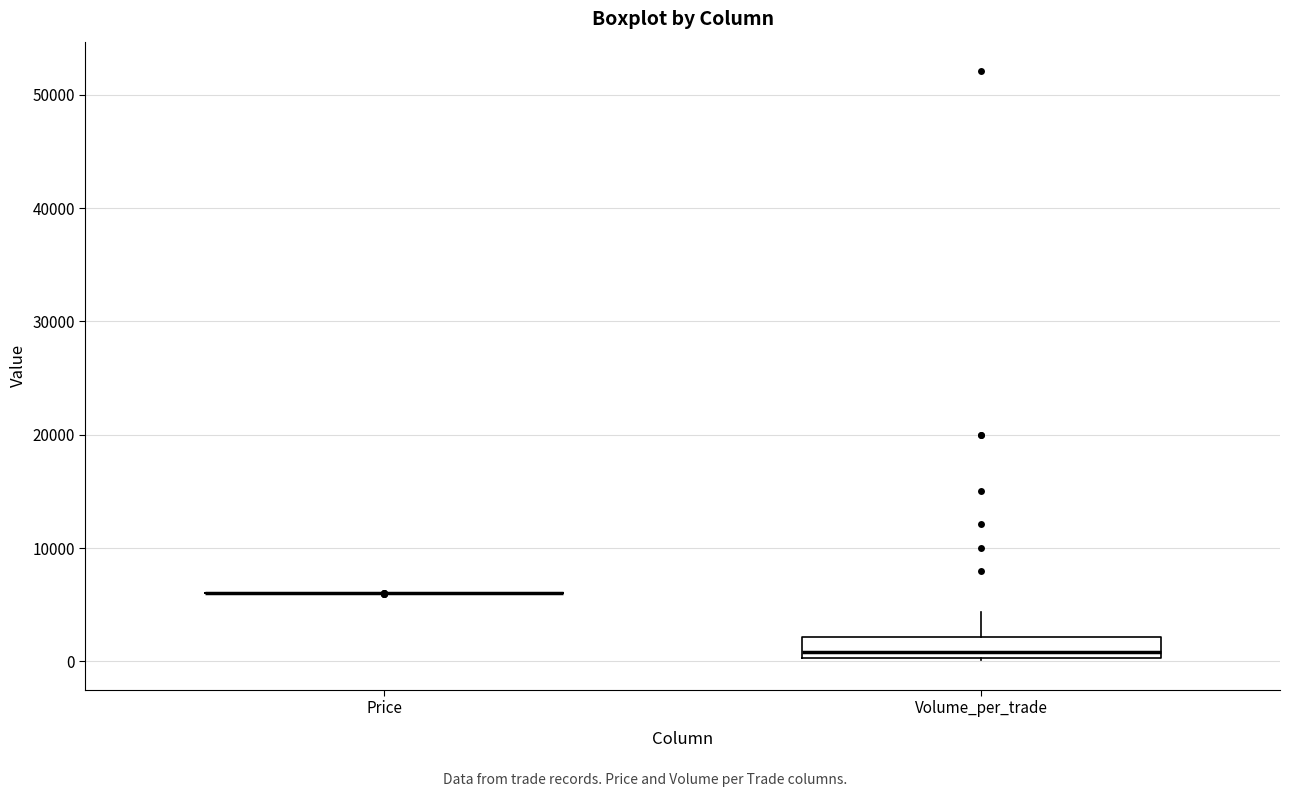

Reading left to right, read every box against the y-axis: the position of its median line, the range the box covers, and the ends of its whiskers. The values are not printed on the chart, so give them approximately, as read against the axis.

Price: box collapsed to a line at 6000, whiskers 6000 to 6000
Volume_per_trade: median 1000, box 0 to 2000, whiskers 0 to 4000